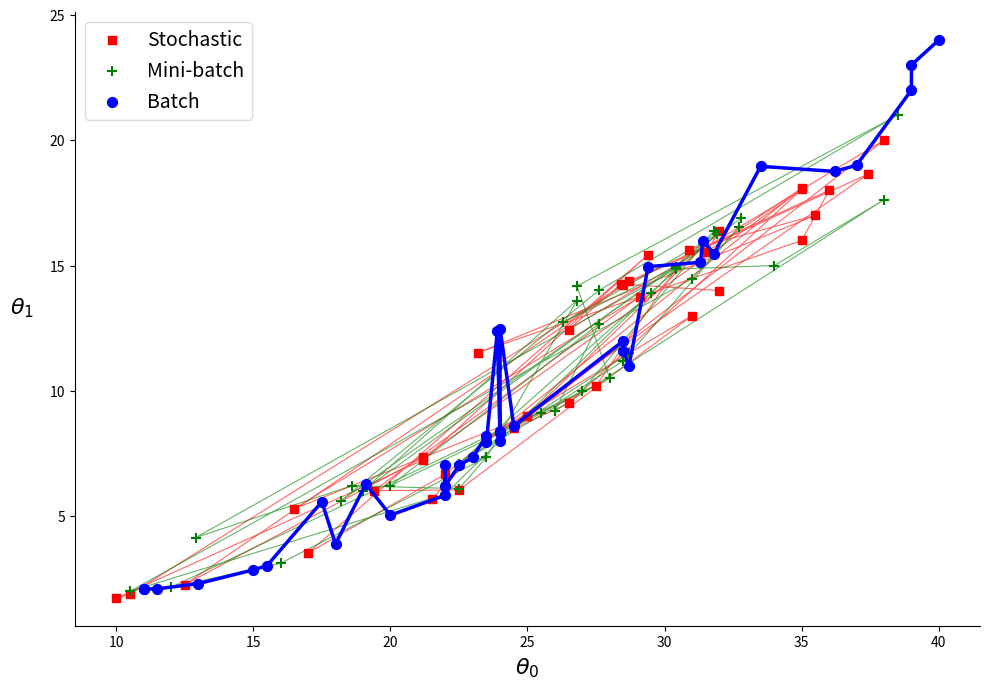

Which series reaches the minimum Y coordinate?

Stochastic